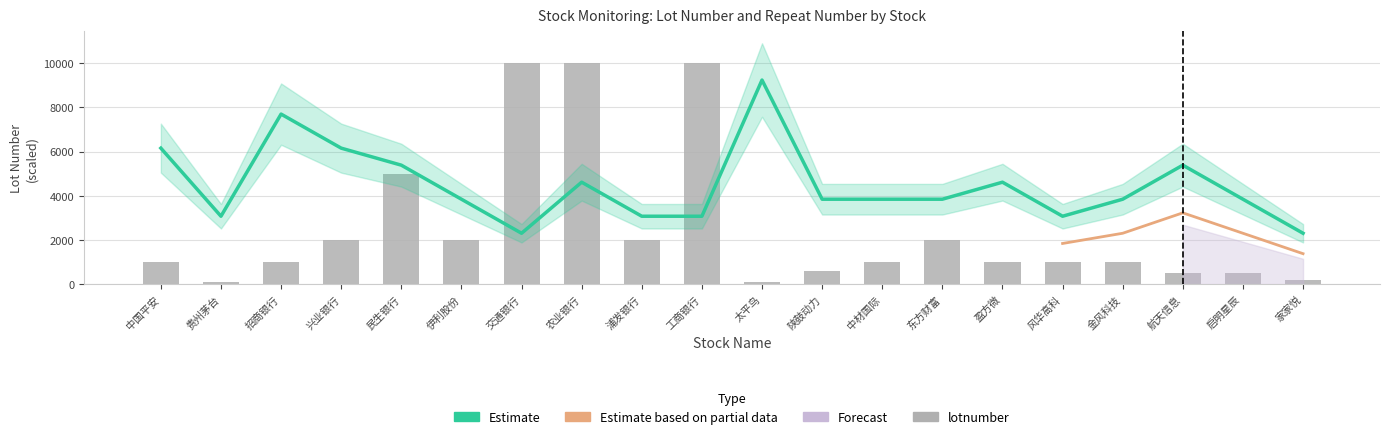

Between 农业银行 and 东方财富, which series saw the biggest shift?

lotnumber